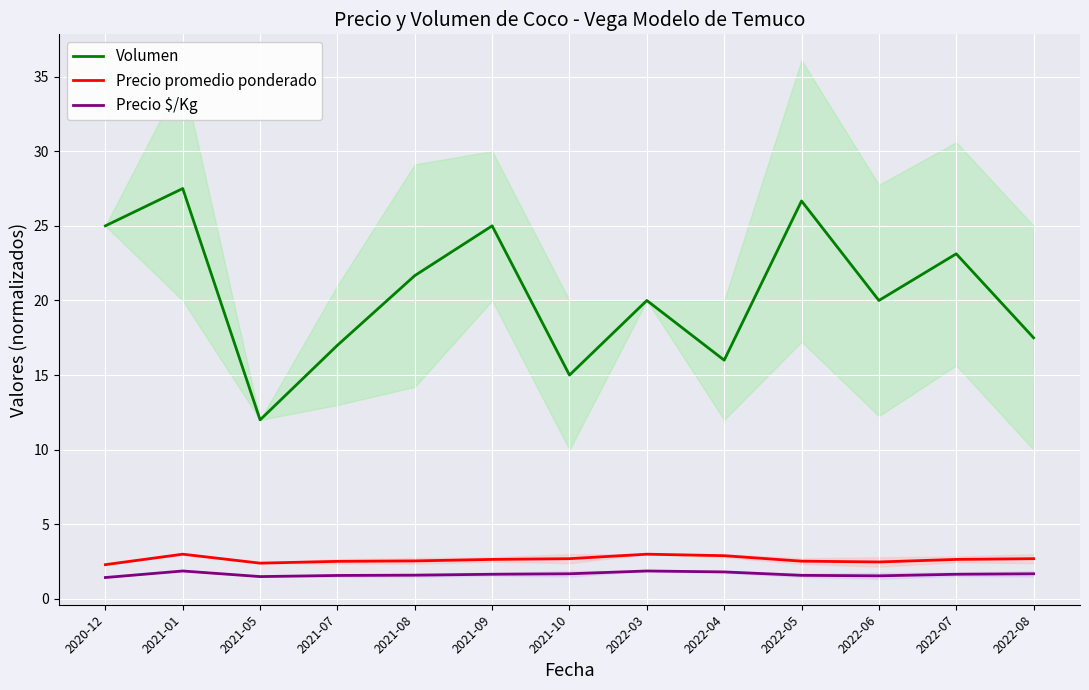

True or false: Precio $/Kg and Volumen intersect in this chart.

False